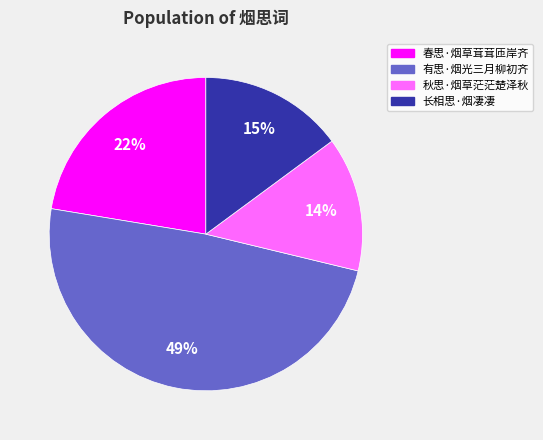

Rank the categories by value from highest to lowest.

有思·烟光三月柳初齐, 春思·烟草茸茸匝岸齐, 长相思·烟凄凄, 秋思·烟草茫茫楚泽秋